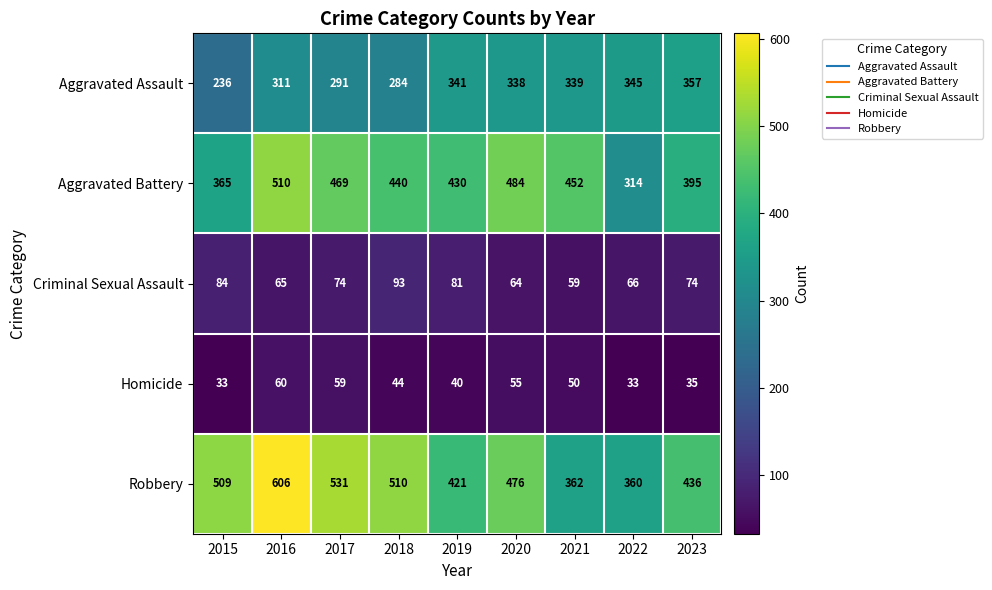

What is the smallest value displayed?

33